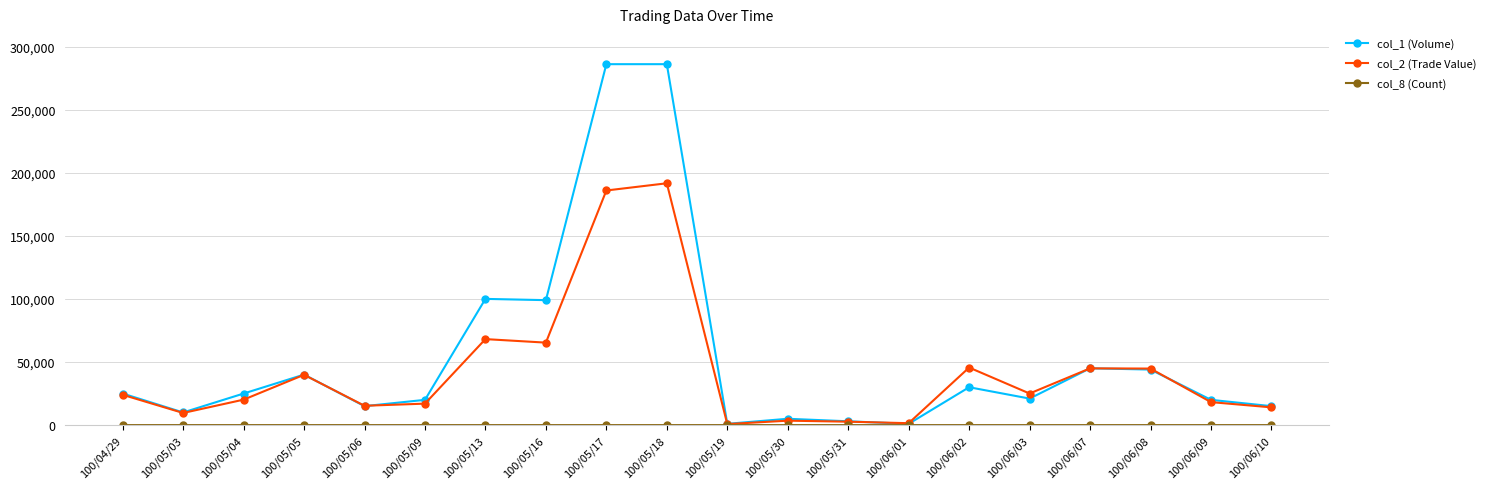

True or false: col_2 (Trade Value) has more than 0 points higher than both neighbors.

True